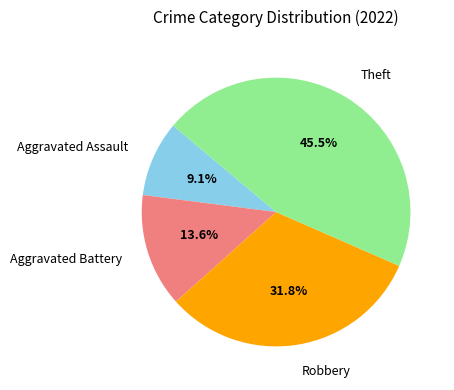

Is there any slice that represents more than half of the pie?

No